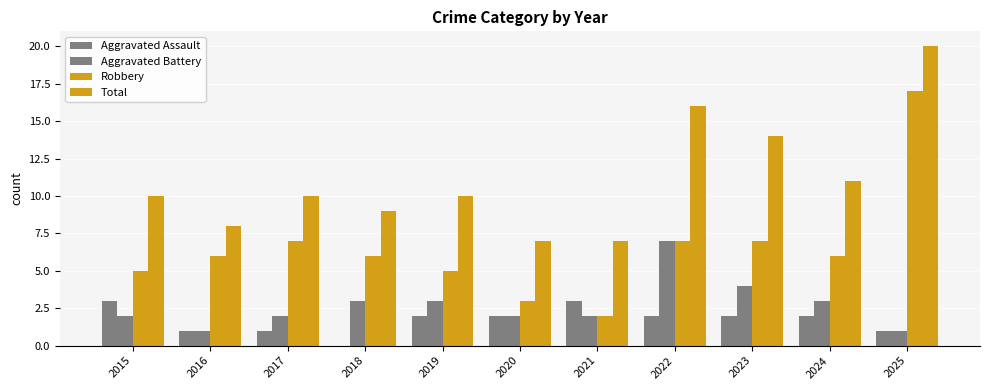

How many groups of bars are there?

11